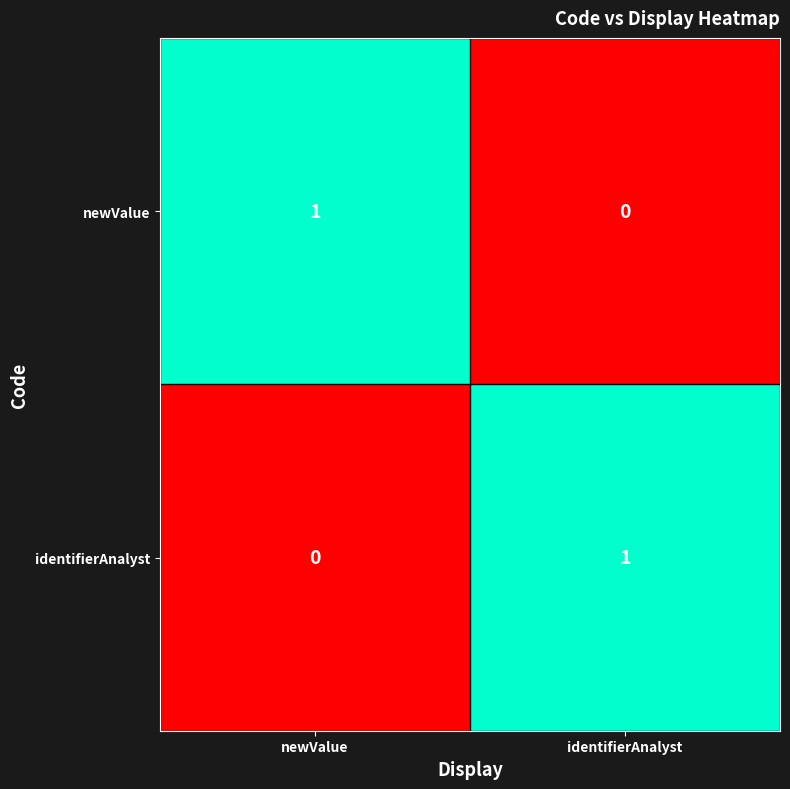

Is the value of identifierAnalyst at newValue greater than the value of newValue at newValue?

No